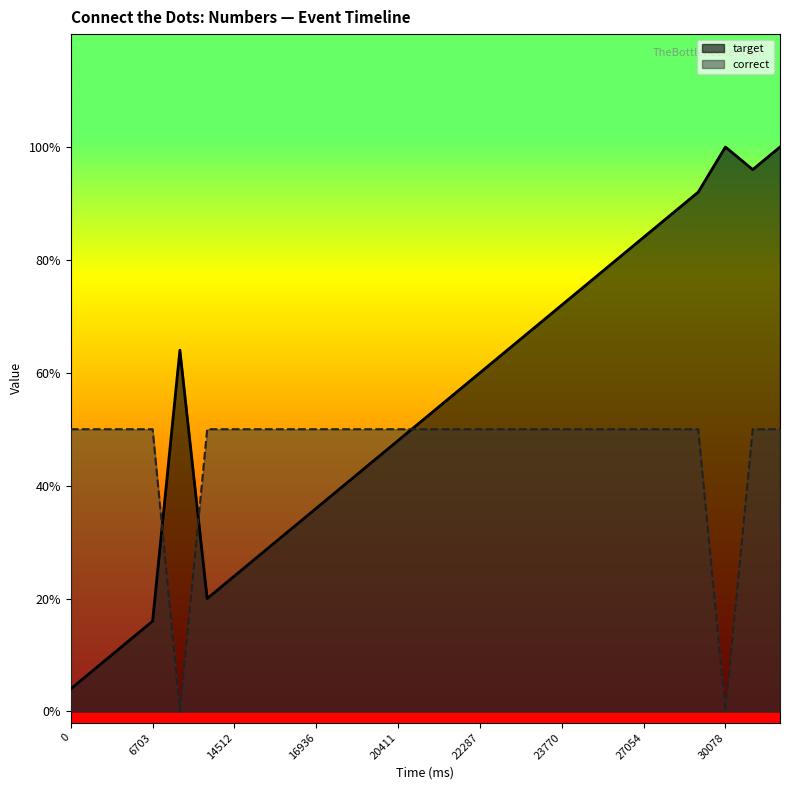

How many lines are shown in the chart?

2